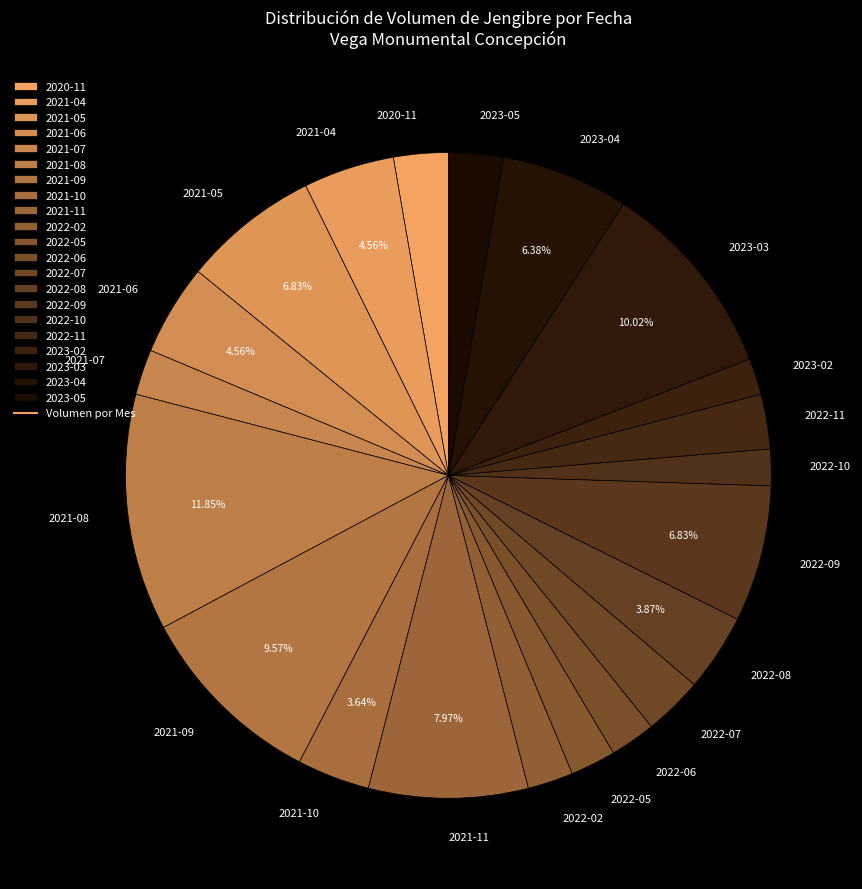

To the nearest percent, what is the average slice percentage?

5%